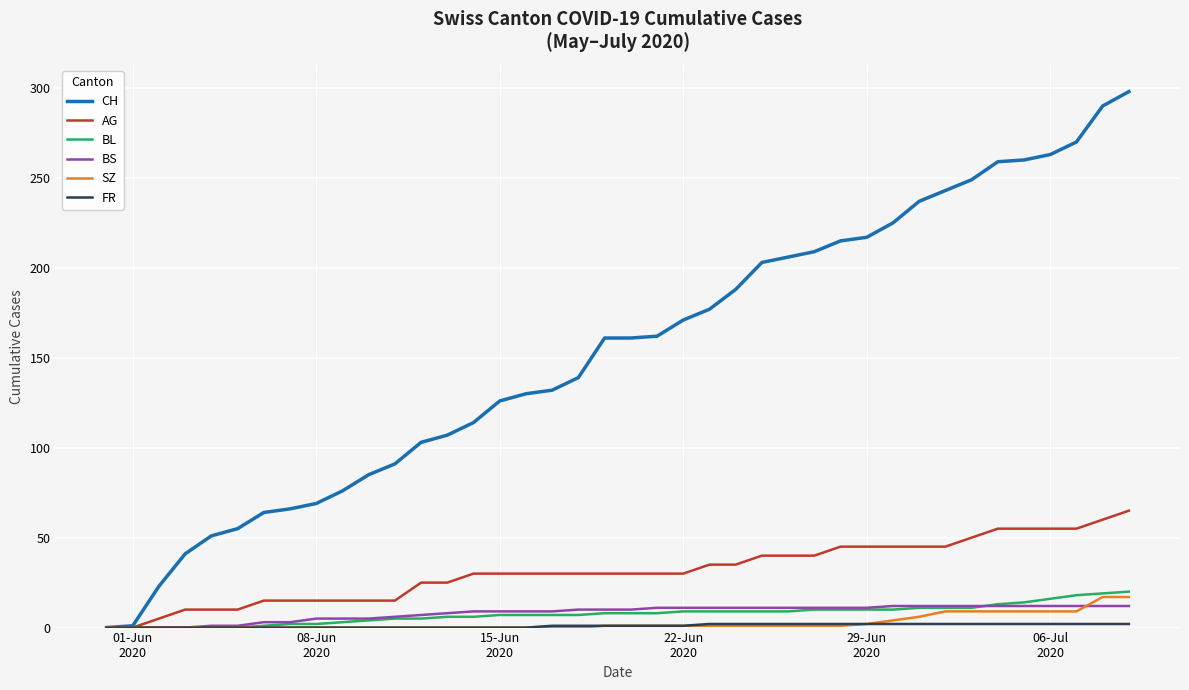

Which series has the largest range (max minus min)?

CH